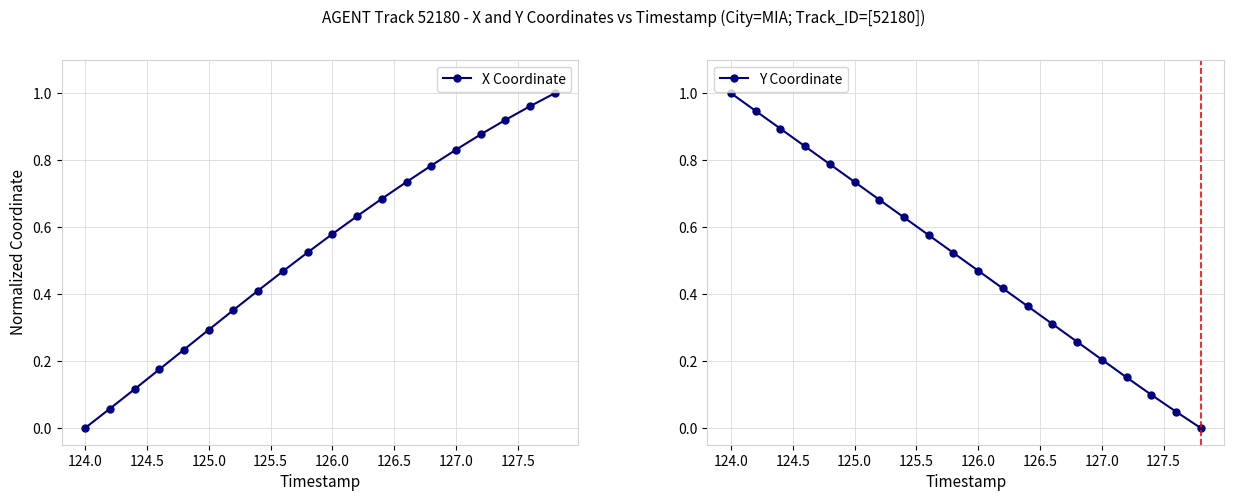

How many lines are shown in the chart?

2